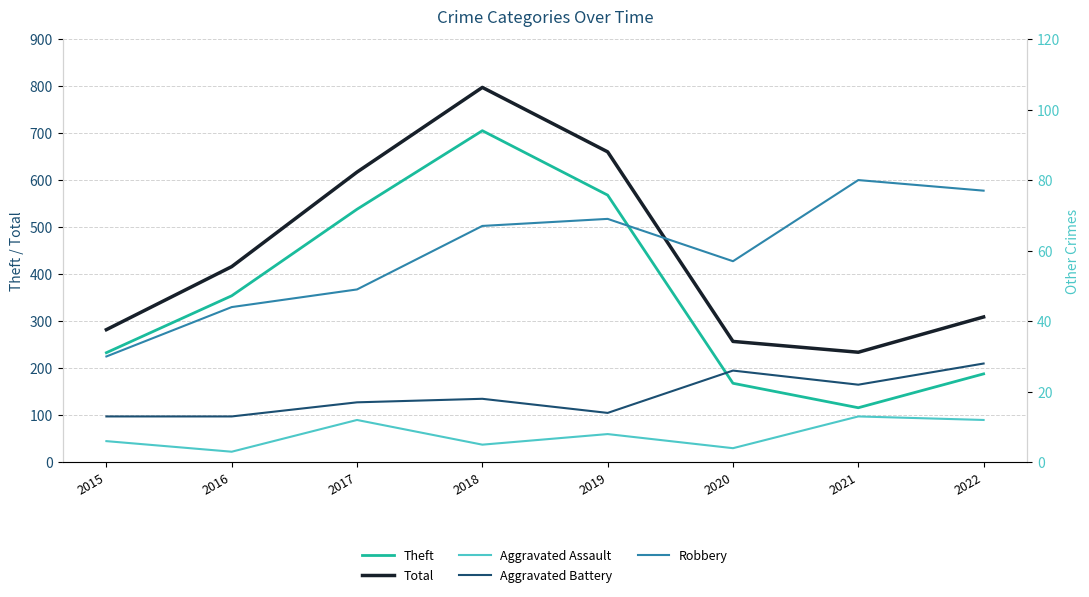

Reading left to right, list all the values displayed in this chart.

Theft: 233	354	538	705	568	168	116	188
Total: 282	416	617	797	660	257	234	309
Aggravated Assault: 6	3	12	5	8	4	13	12
Aggravated Battery: 13	13	17	18	14	26	22	28
Robbery: 30	44	49	67	69	57	80	77